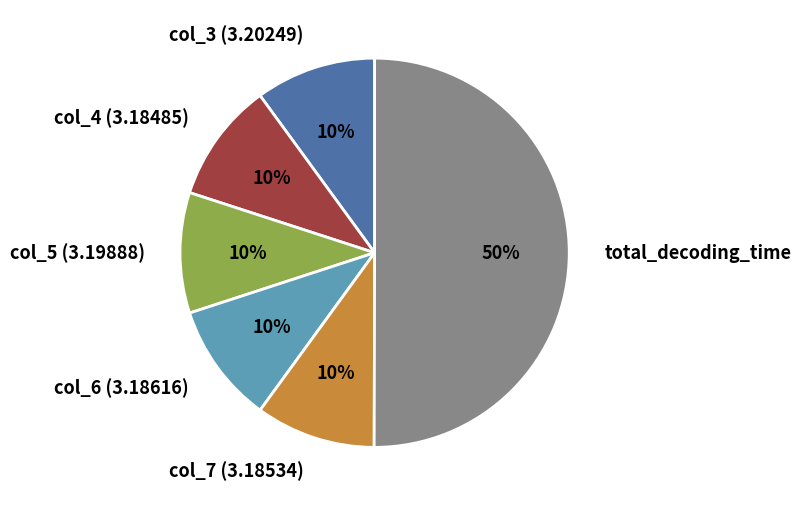

To the nearest percent, what is the average slice percentage?

17%